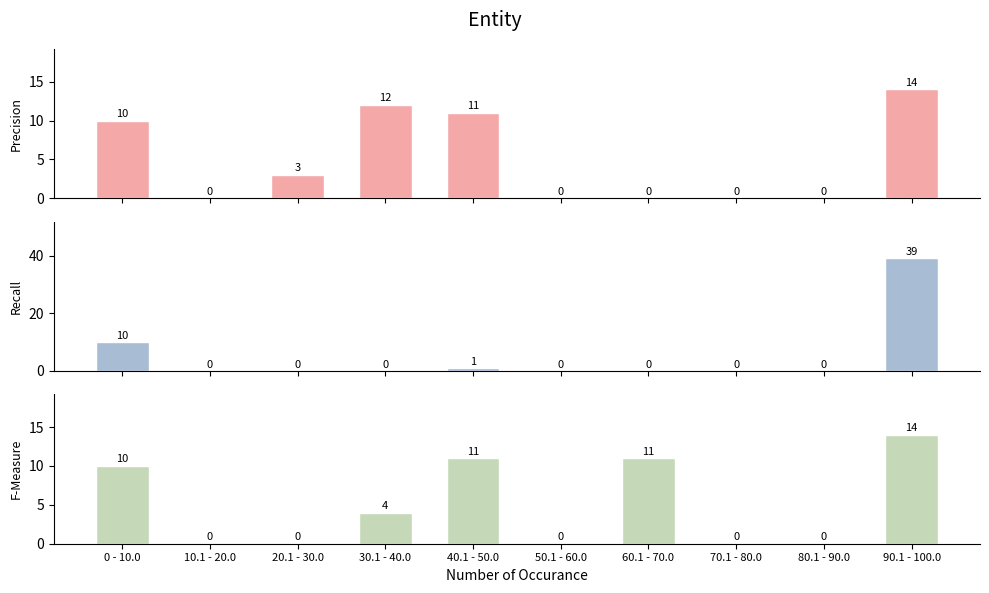

Reading left to right, extract all data points from this chart.

Precision: 0 - 10.0=10	10.1 - 20.0=0	20.1 - 30.0=3	30.1 - 40.0=12	40.1 - 50.0=11	50.1 - 60.0=0	60.1 - 70.0=0	70.1 - 80.0=0	80.1 - 90.0=0	90.1 - 100.0=14
Recall: 0 - 10.0=10	10.1 - 20.0=0	20.1 - 30.0=0	30.1 - 40.0=0	40.1 - 50.0=1	50.1 - 60.0=0	60.1 - 70.0=0	70.1 - 80.0=0	80.1 - 90.0=0	90.1 - 100.0=39
F-Measure: 0 - 10.0=10	10.1 - 20.0=0	20.1 - 30.0=0	30.1 - 40.0=4	40.1 - 50.0=11	50.1 - 60.0=0	60.1 - 70.0=11	70.1 - 80.0=0	80.1 - 90.0=0	90.1 - 100.0=14